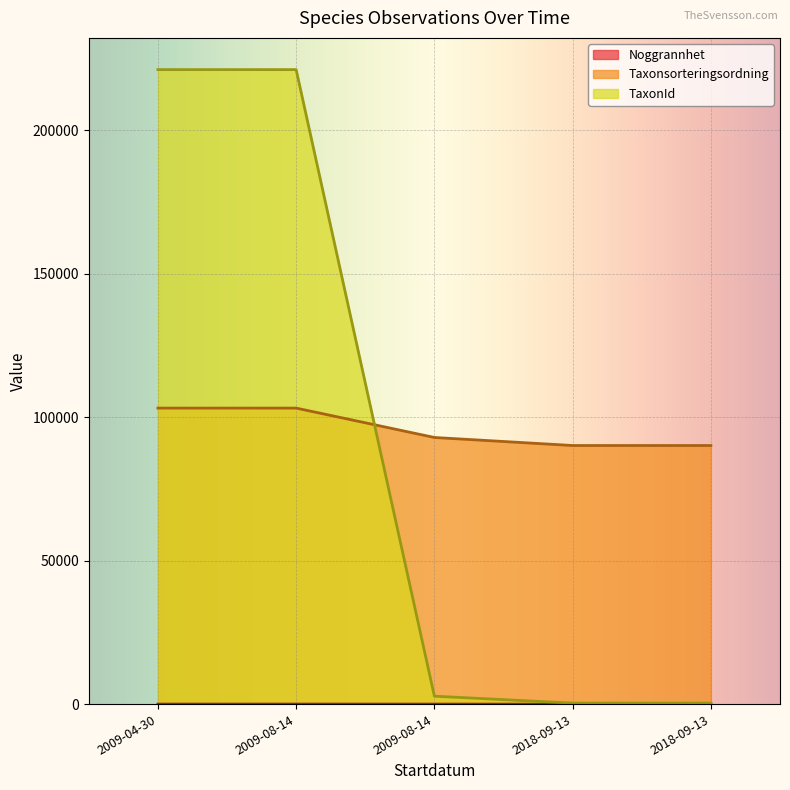

Reading left to right, what are all the values shown in this chart?

Noggrannhet: 2009-04-30=25	2009-08-14=25	2009-08-14=25	2018-09-13=10	2018-09-13=10
Taxonsorteringsordning: 2009-04-30=103177	2009-08-14=103177	2009-08-14=92938	2018-09-13=90138	2018-09-13=90138
TaxonId: 2009-04-30=221141	2009-08-14=221141	2009-08-14=2779	2018-09-13=366	2018-09-13=366